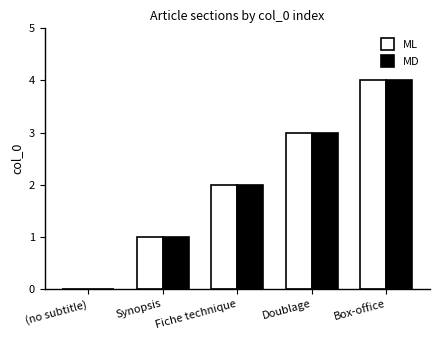

What is the total value across all series at Box-office?

8